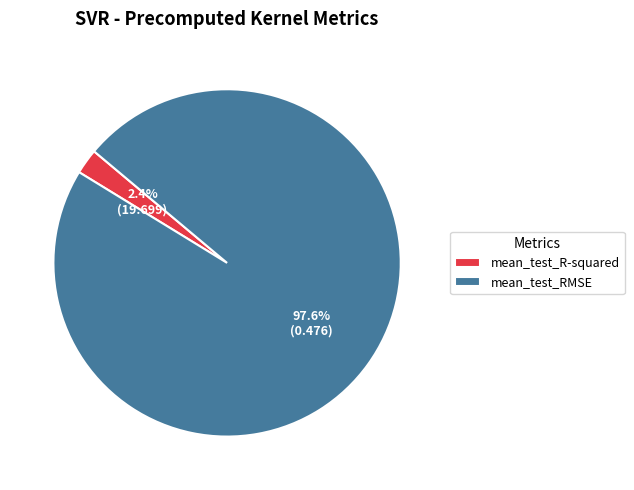

Which category has the biggest portion of the pie?

mean_test_RMSE